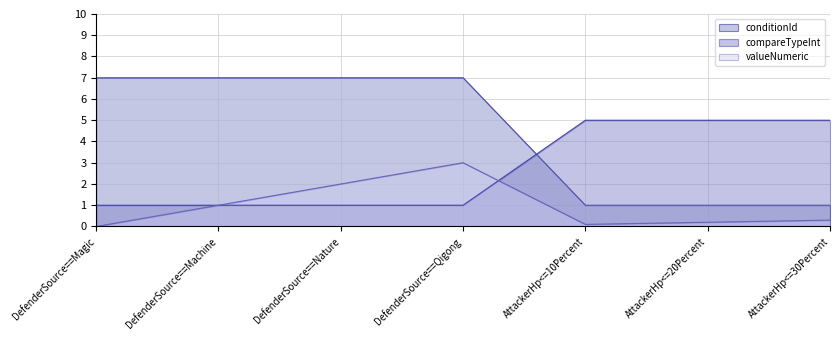

What is the maximum value shown in the chart?

7.0